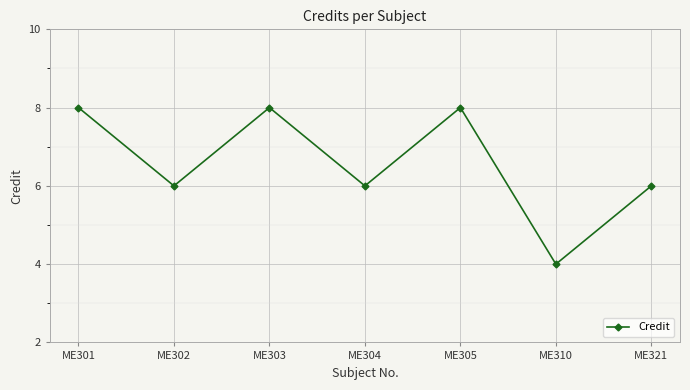

Between ME321 and ME303, which is larger?

ME303